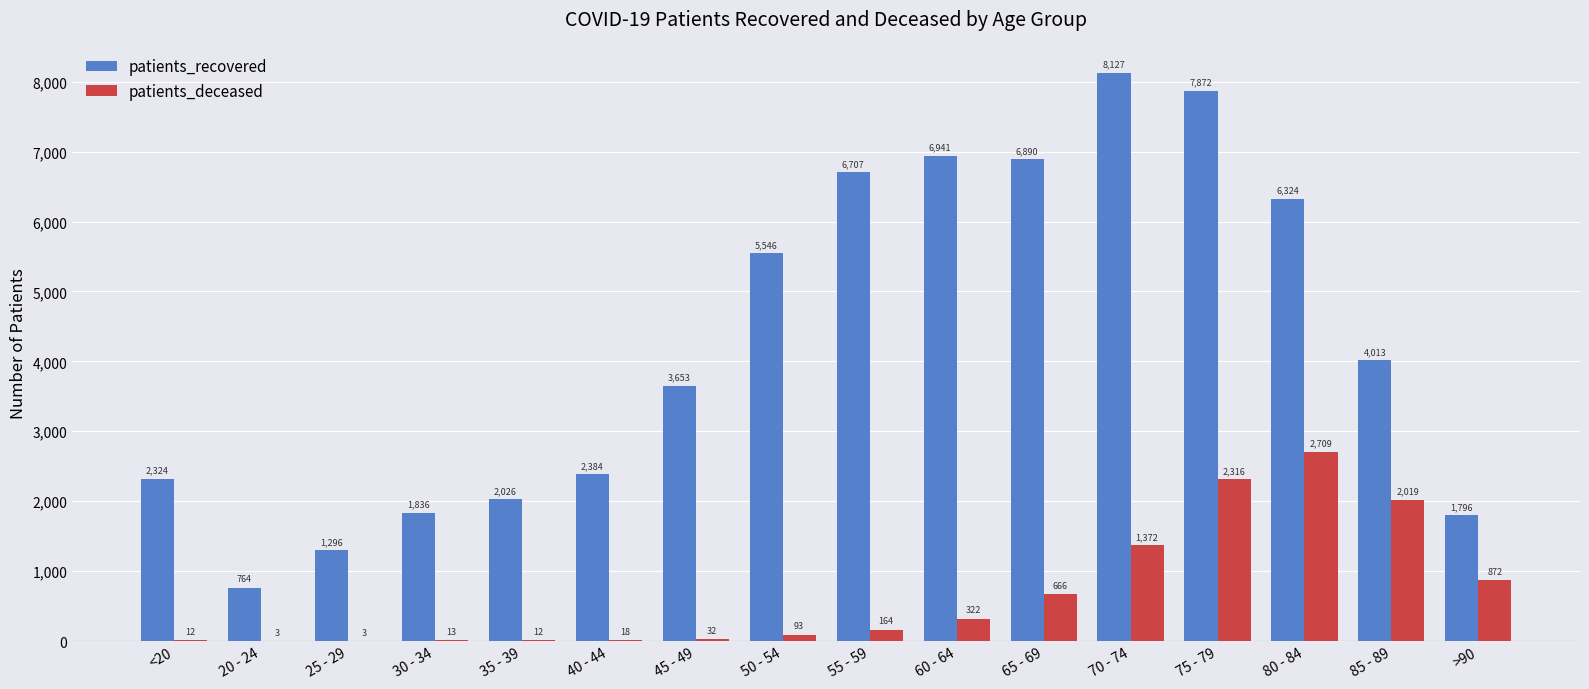

Which series has the largest total across all categories?

patients_recovered